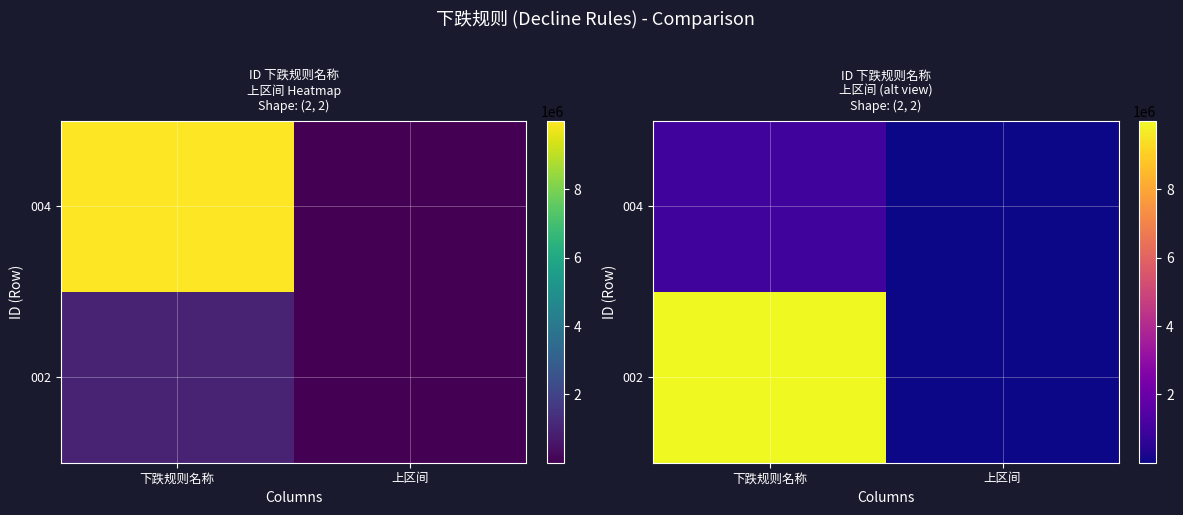

Which series has the largest range (max minus min)?

002